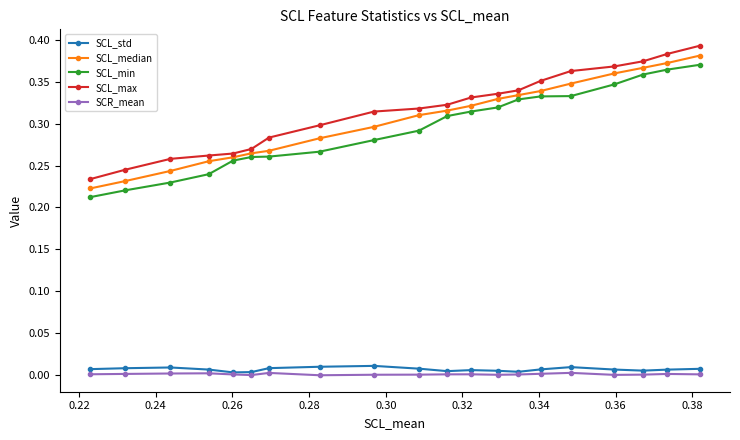

How many lines are shown in the chart?

5